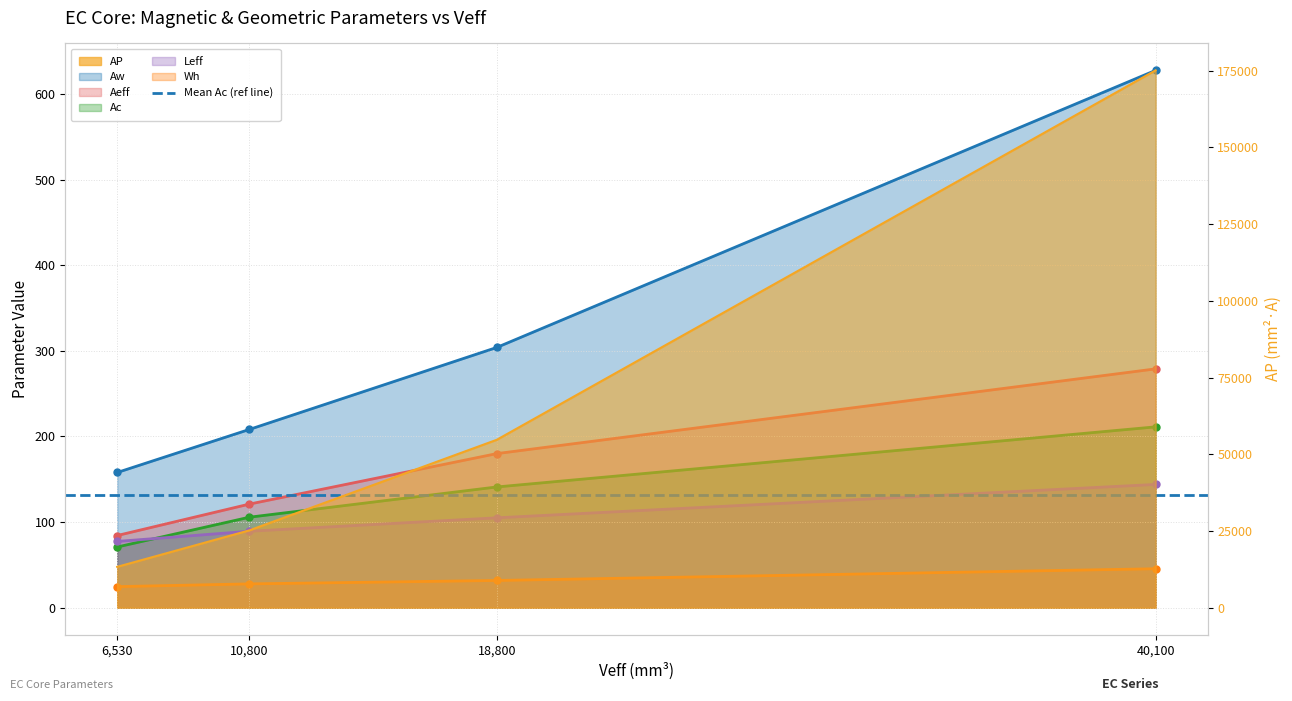

At which category is the sum across all series the highest?

40100